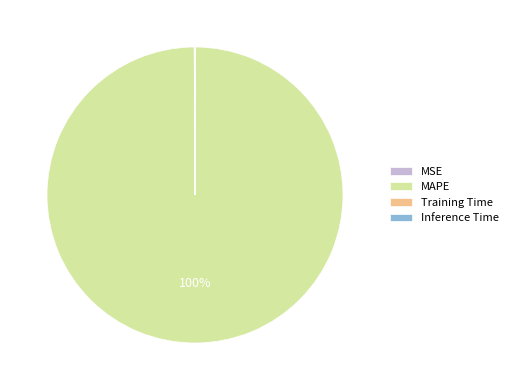

Is MAPE the majority of the pie?

Yes